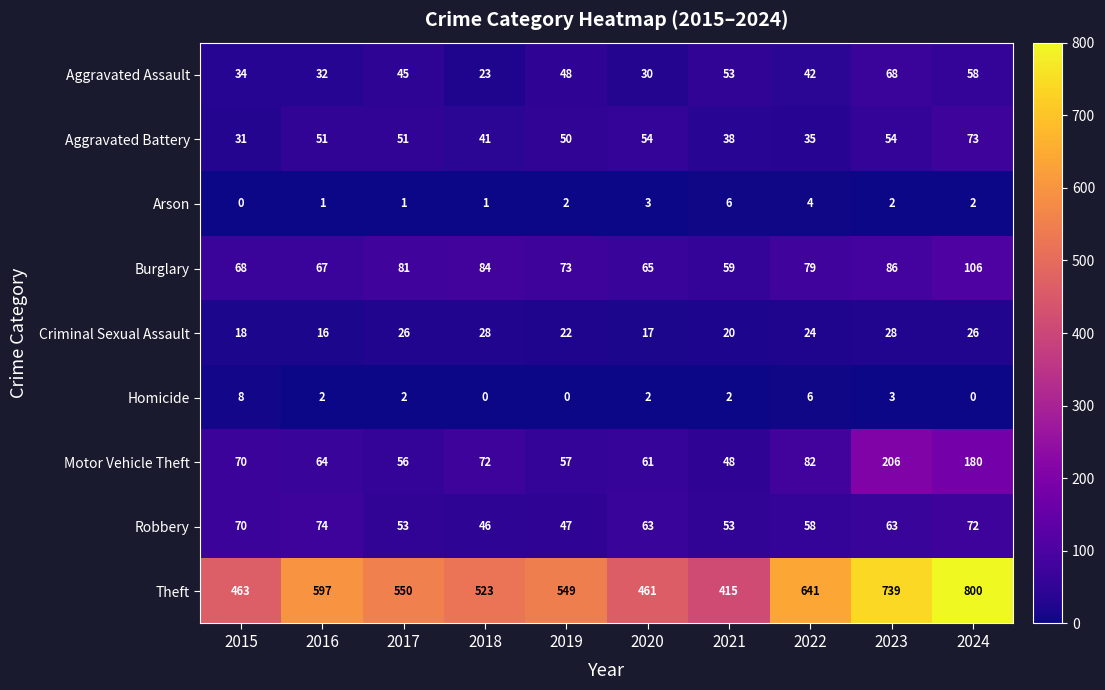

What is the difference between the second highest and second lowest values in the Homicide series?

6